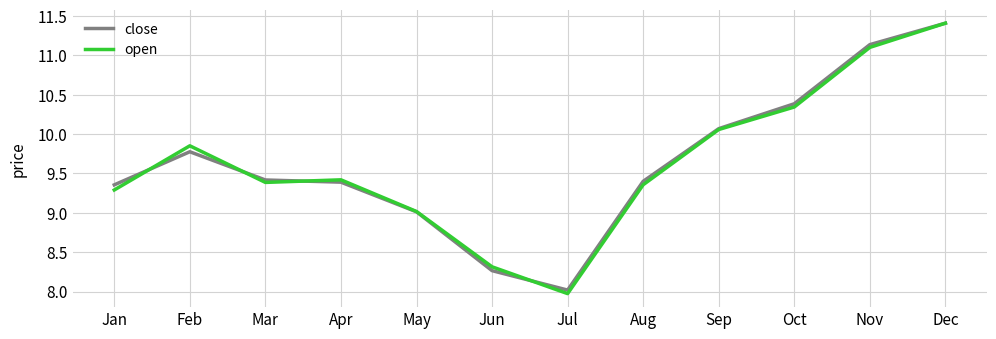

At which category does the chart reach its peak across all series?

Dec